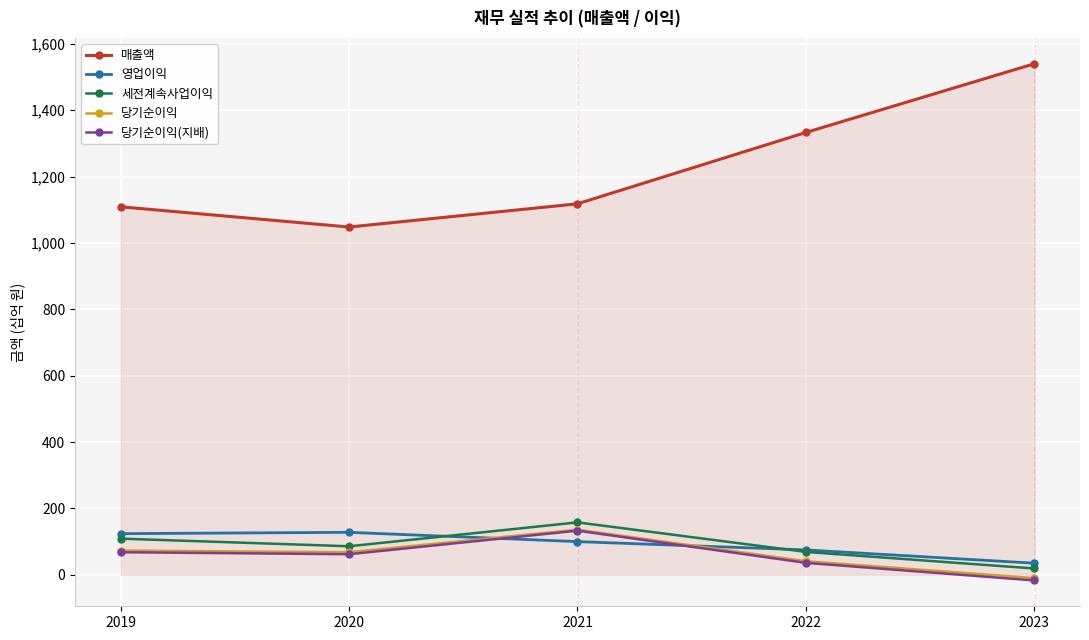

True or false: 당기순이익(지배) and 매출액 cross at least once.

False